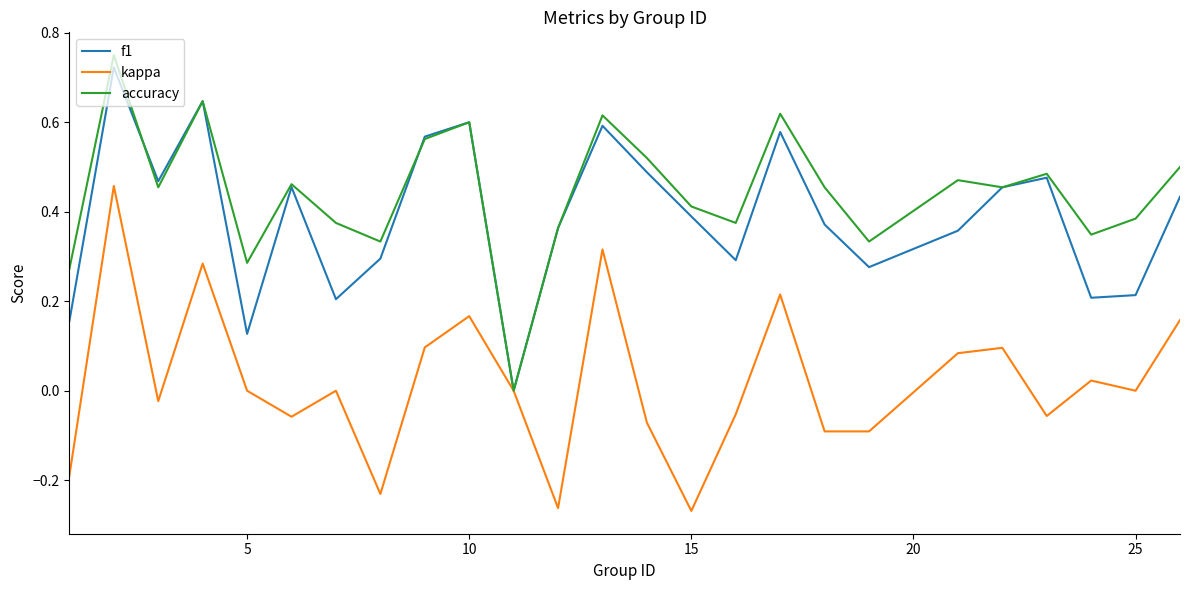

Which series has the largest total across all categories?

accuracy